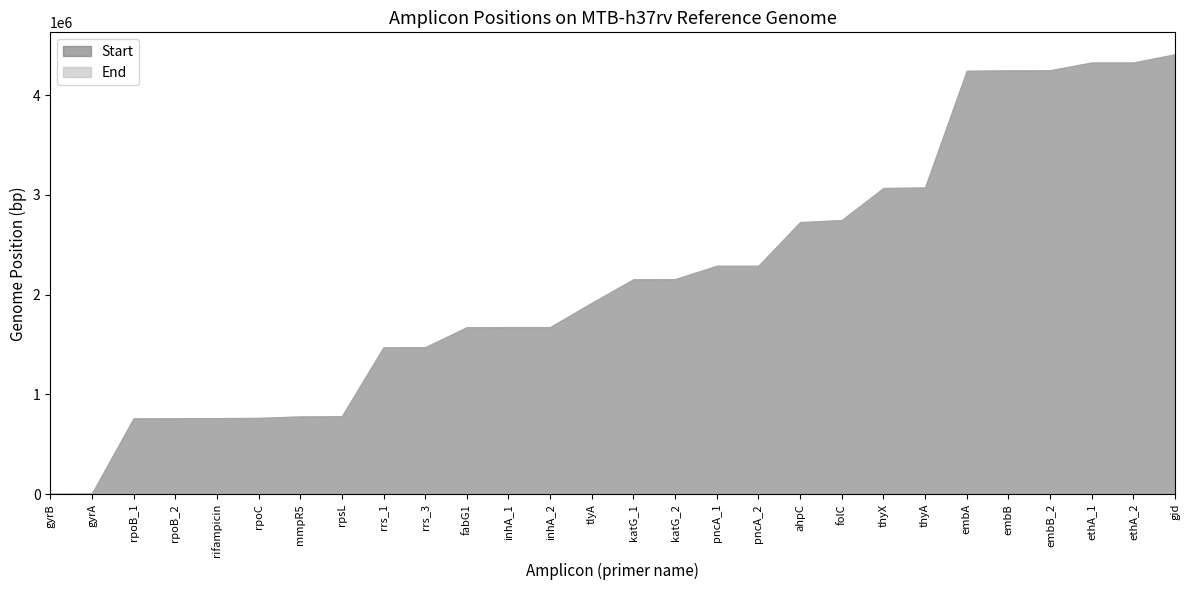

What is the maximum value for Start?

4407712